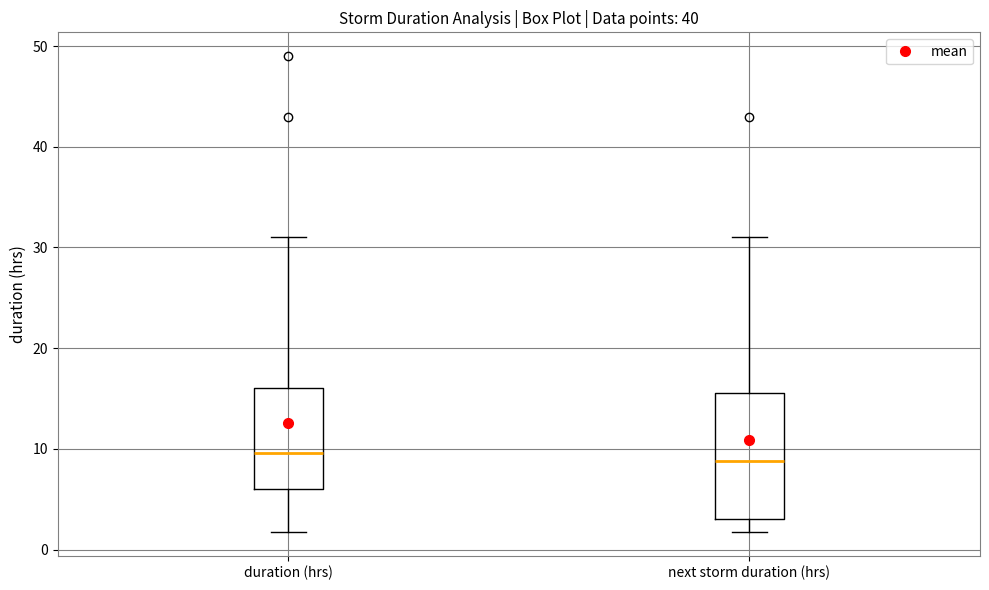

Reading left to right, read every box against the y-axis: the position of its median line, the range the box covers, and the ends of its whiskers. The values are not printed on the chart, so give them approximately, as read against the axis.

duration (hrs): median 10, box 6 to 16, whiskers 2 to 31
next storm duration (hrs): median 9, box 3 to 16, whiskers 2 to 31